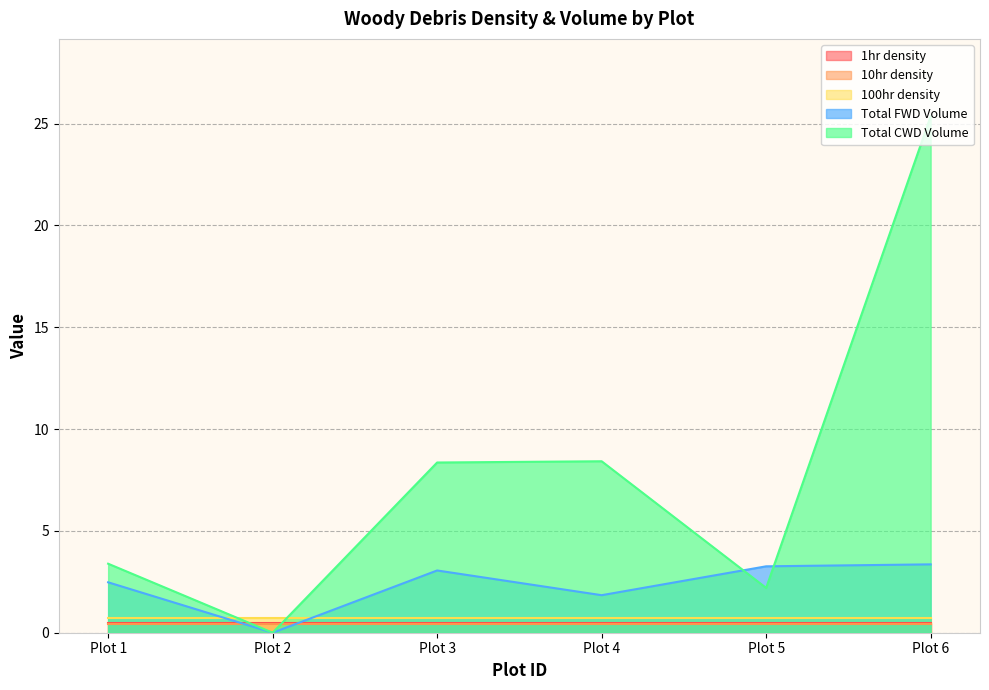

What is the greatest value displayed?

25.4